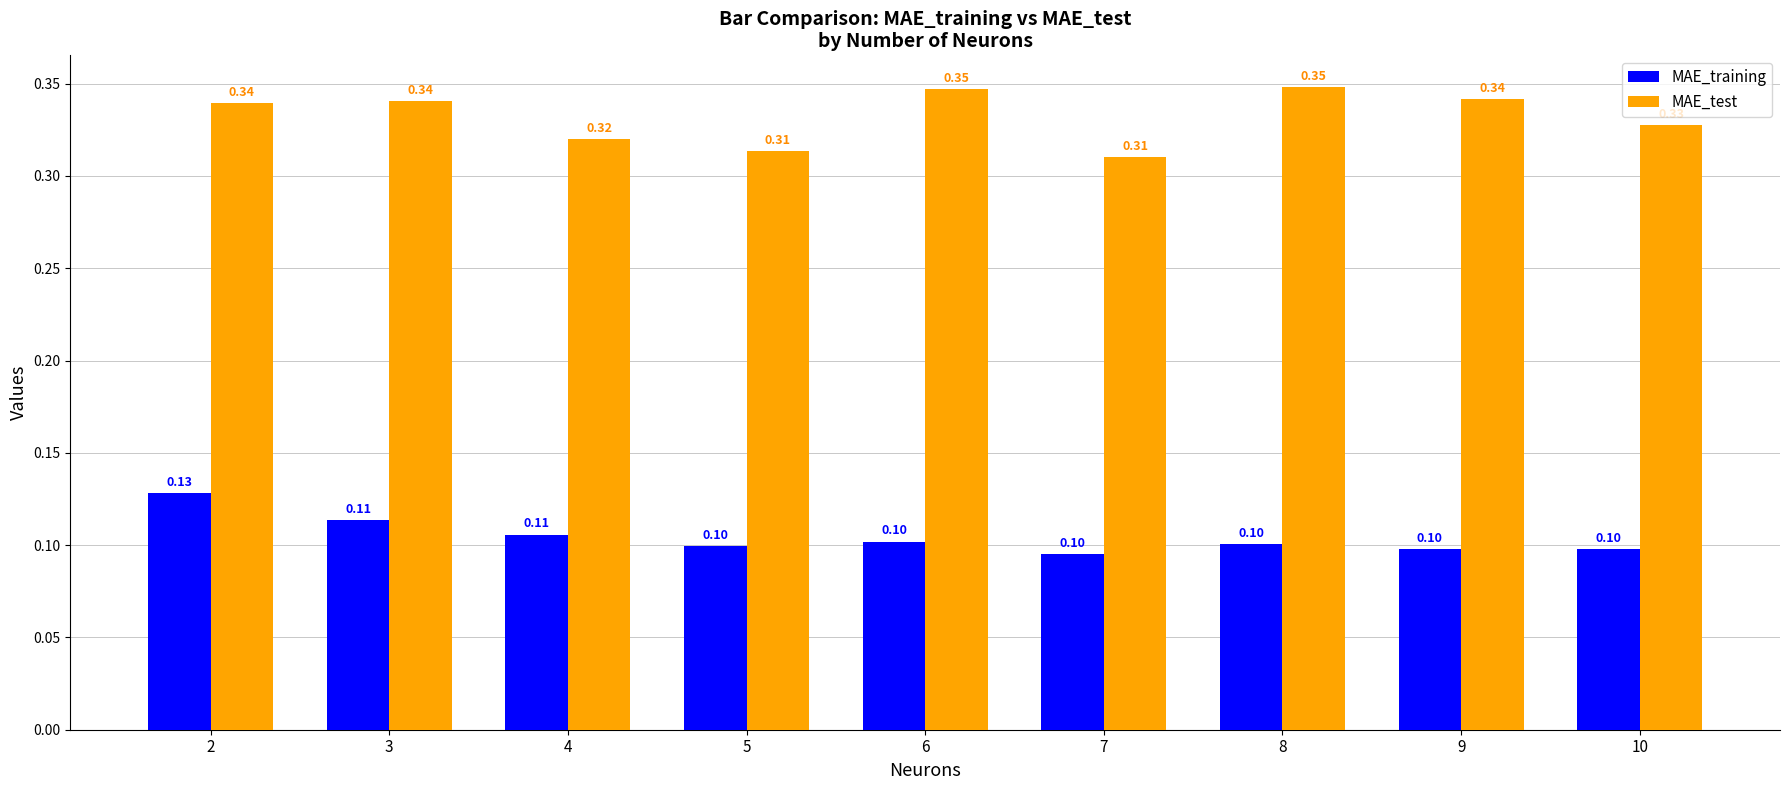

What is the minimum value for MAE_training?

0.1